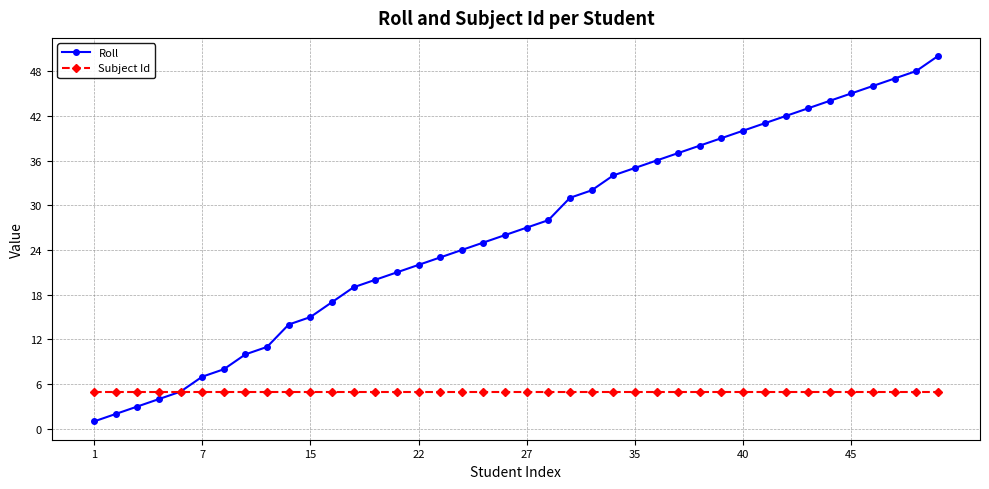

Which series has the largest total across all categories?

Roll